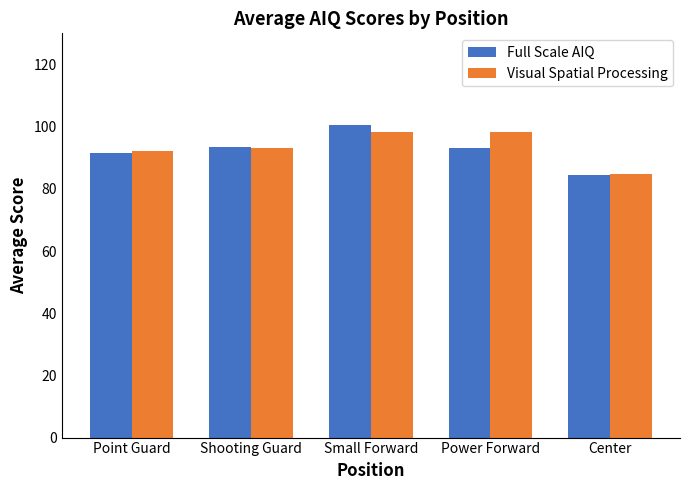

What is the label of the 3rd bar from the left?

Small Forward